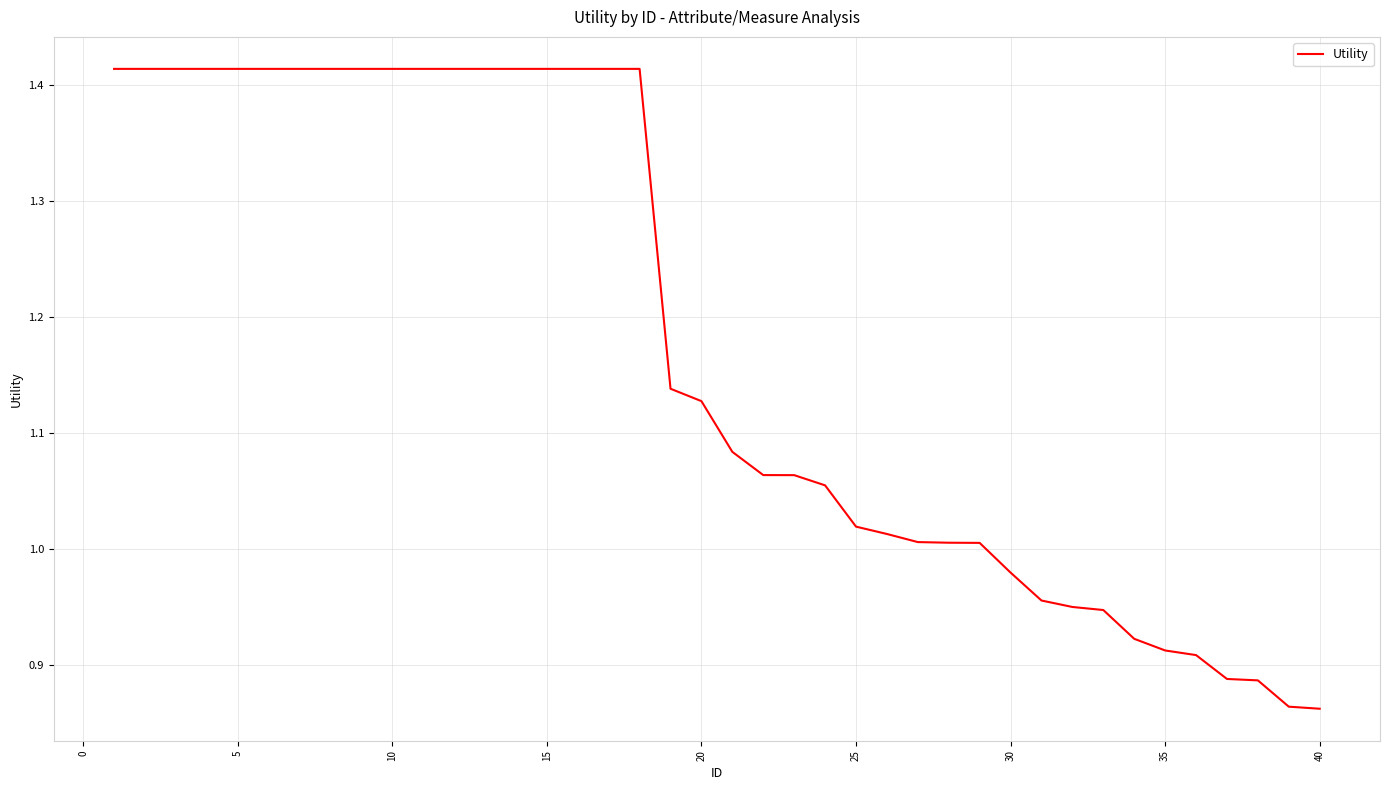

True or false: the data has more than 1 interior local peaks.

False